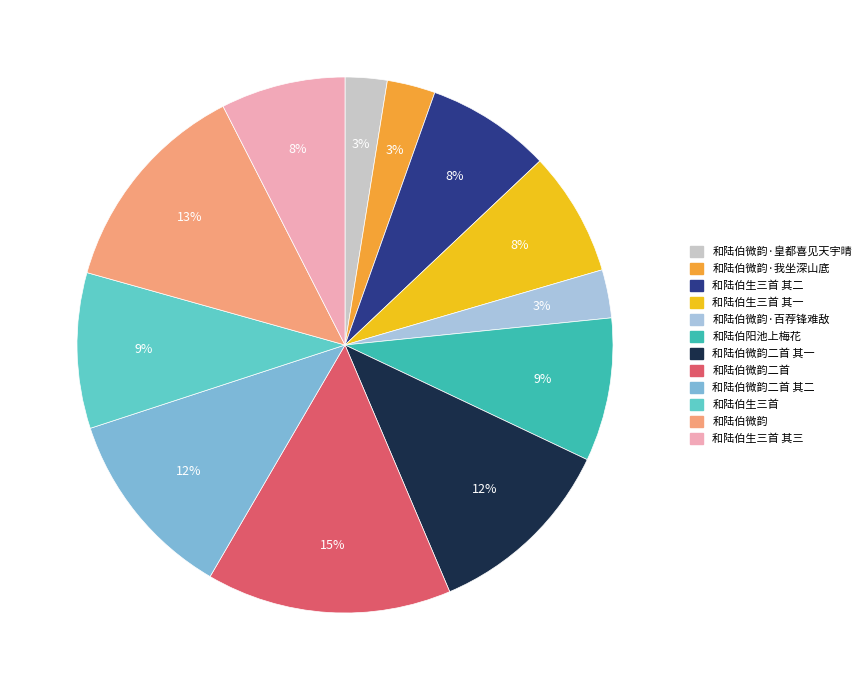

What percentage is the 和陆伯微韵二首 其一 slice, to the nearest percent?

12%